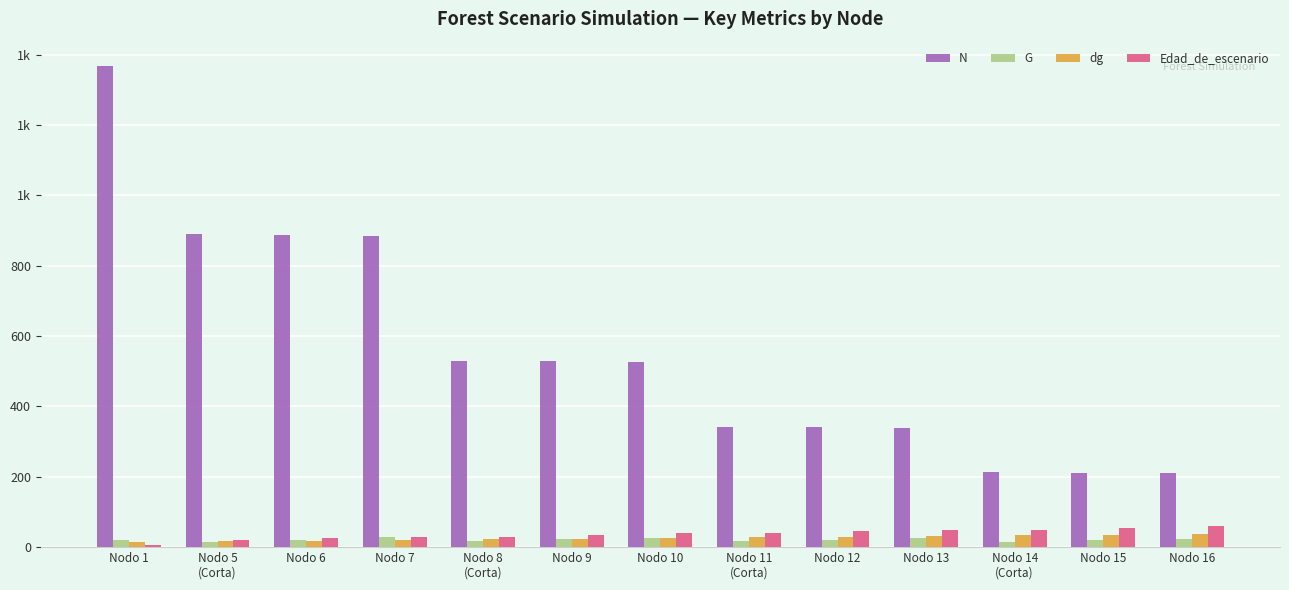

At which label does dg first exceed 25?

Nodo 10